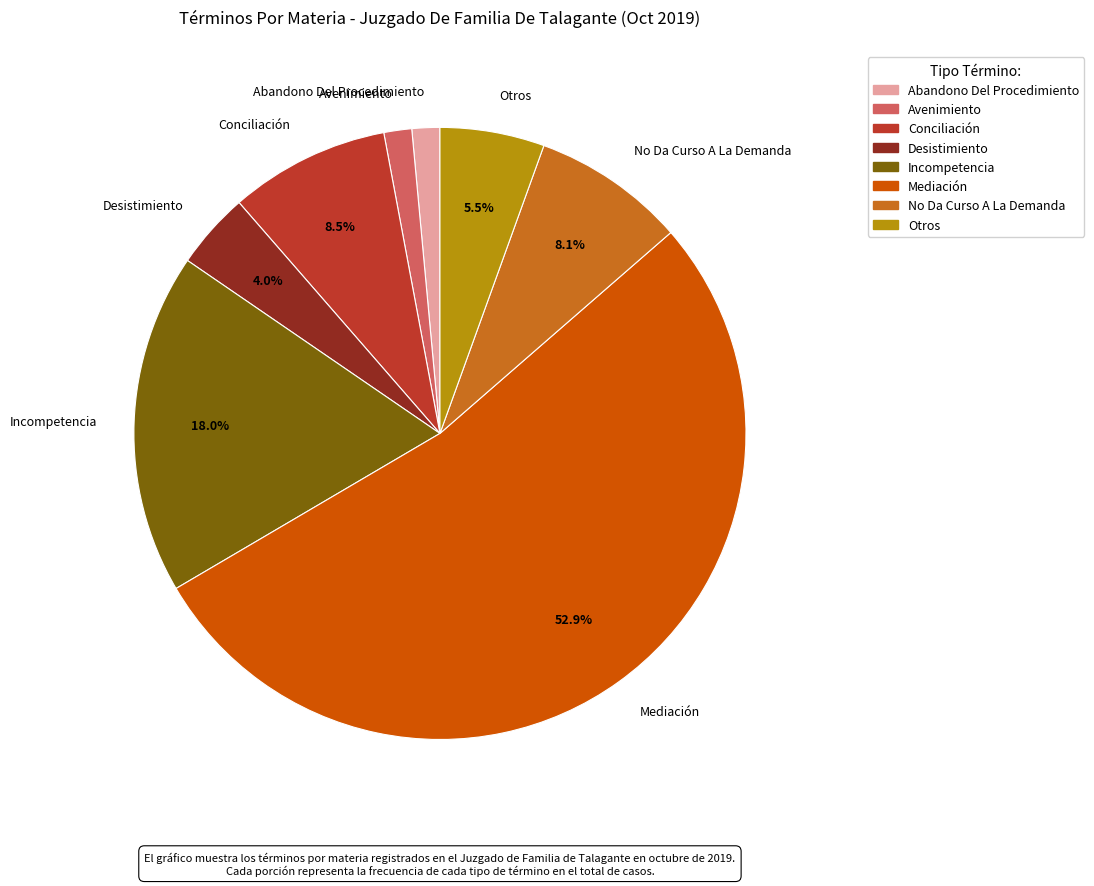

Which slice is the largest?

Mediación